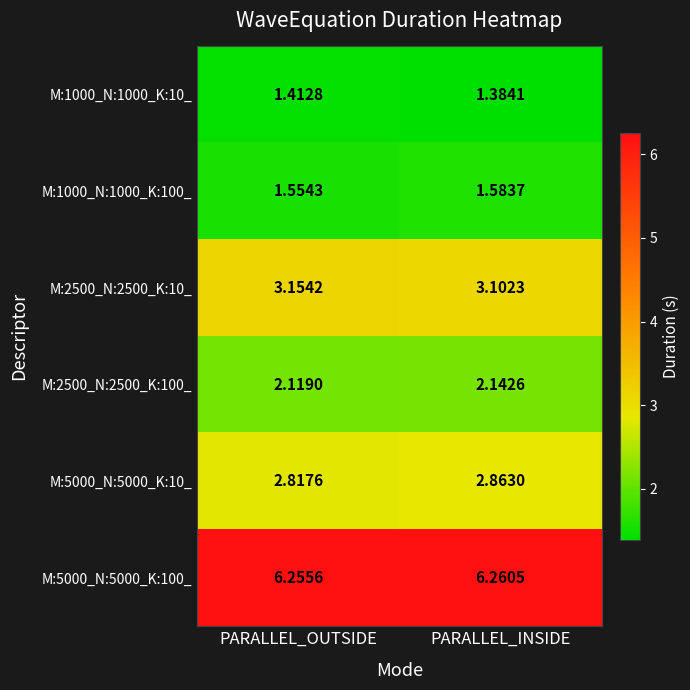

Where is M:2500_N:2500_K:100_ nearest to the value 2?

PARALLEL_OUTSIDE